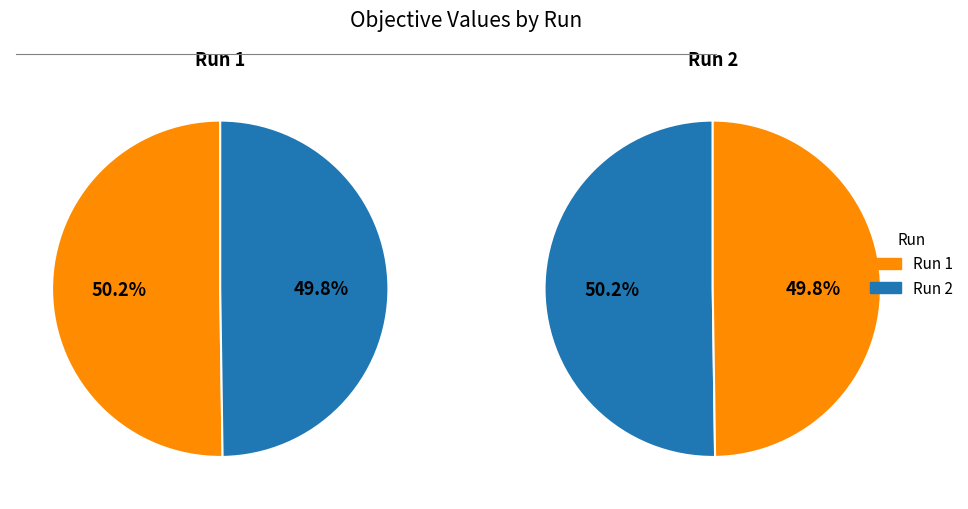

Count the number of slices in the pie.

2